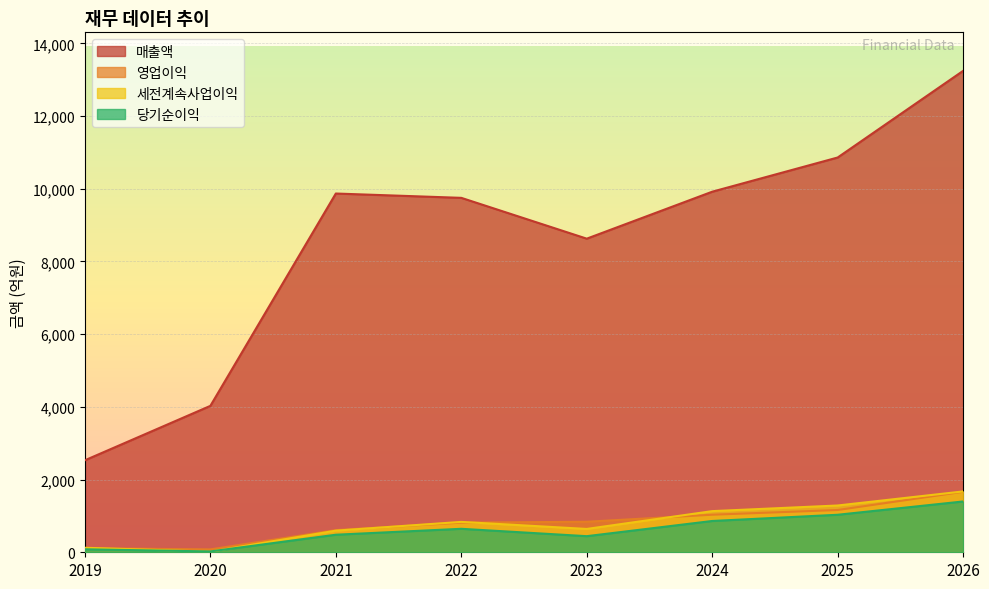

What is the minimum value shown in the chart?

17